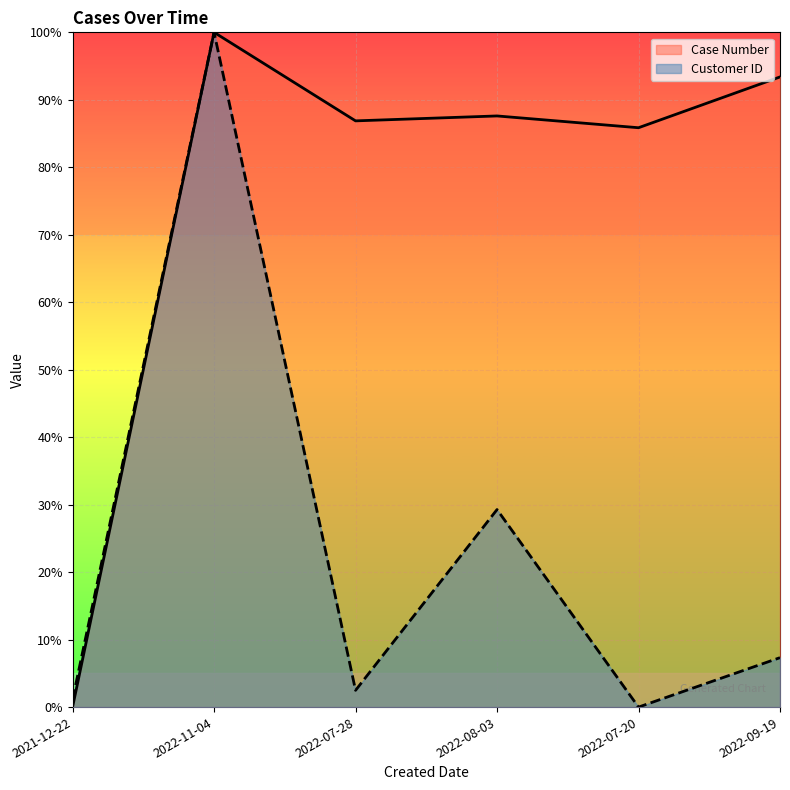

True or false: Case Number and Customer ID intersect in this chart.

False